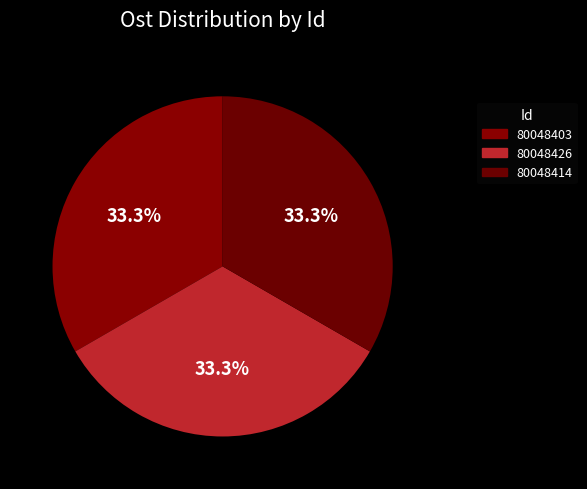

To the nearest percent, what percentage of the pie is 80048426?

33%